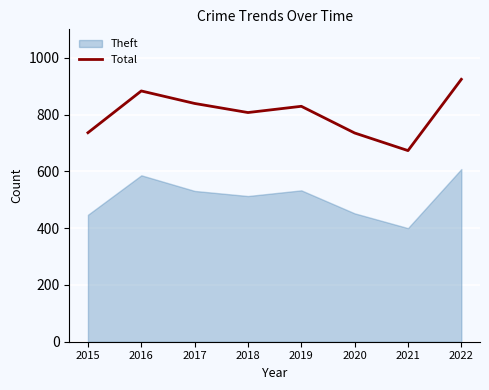

True or false: the data shows 1219 at 2017.

False